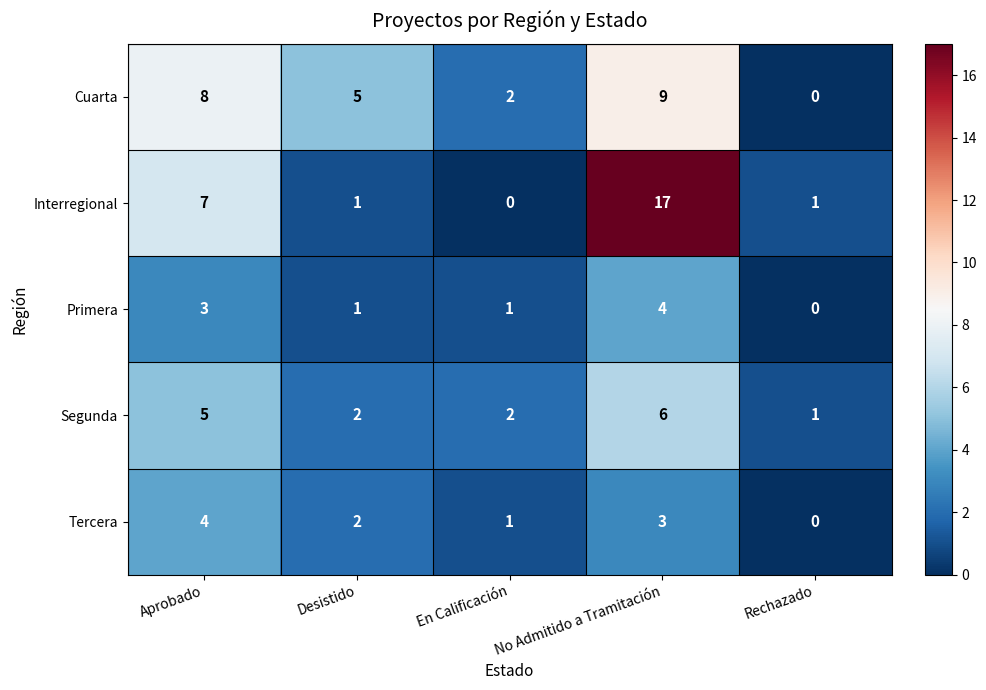

True or false: Tercera has a value of 0 at Rechazado.

True